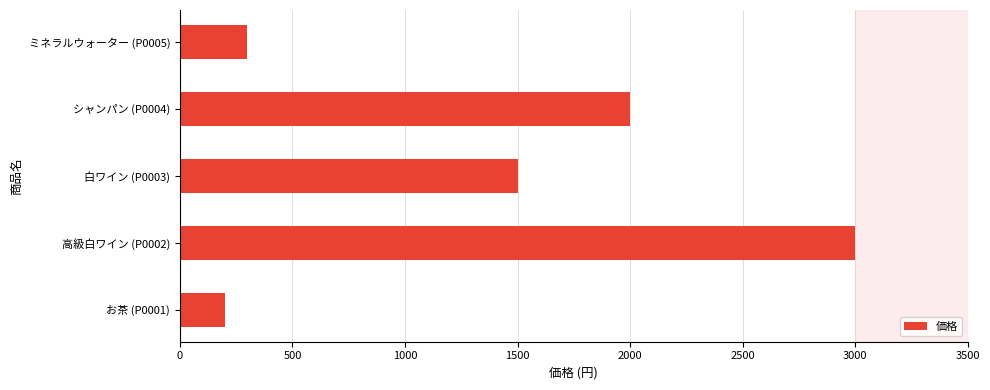

List the labels in order of value, smallest first.

お茶 (P0001), ミネラルウォーター (P0005), 白ワイン (P0003), シャンパン (P0004), 高級白ワイン (P0002)